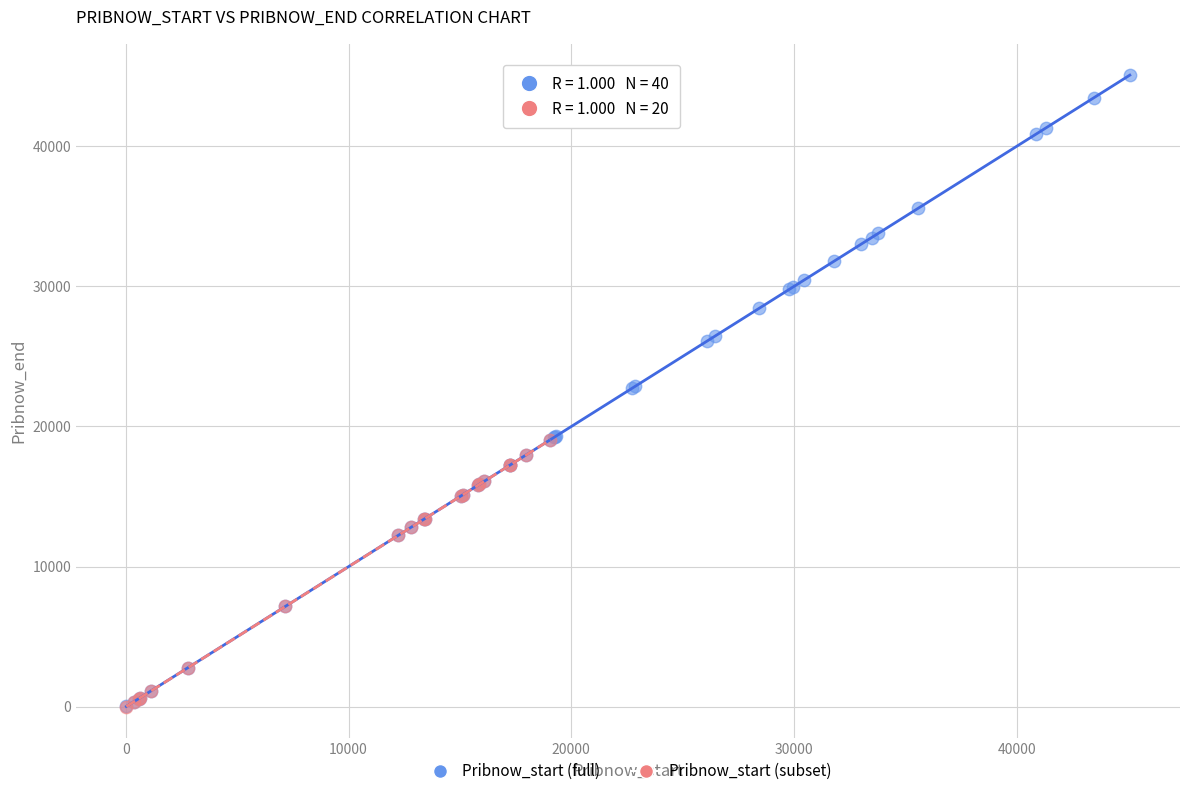

Which series reaches the maximum Y coordinate?

Pribnow_start (full)